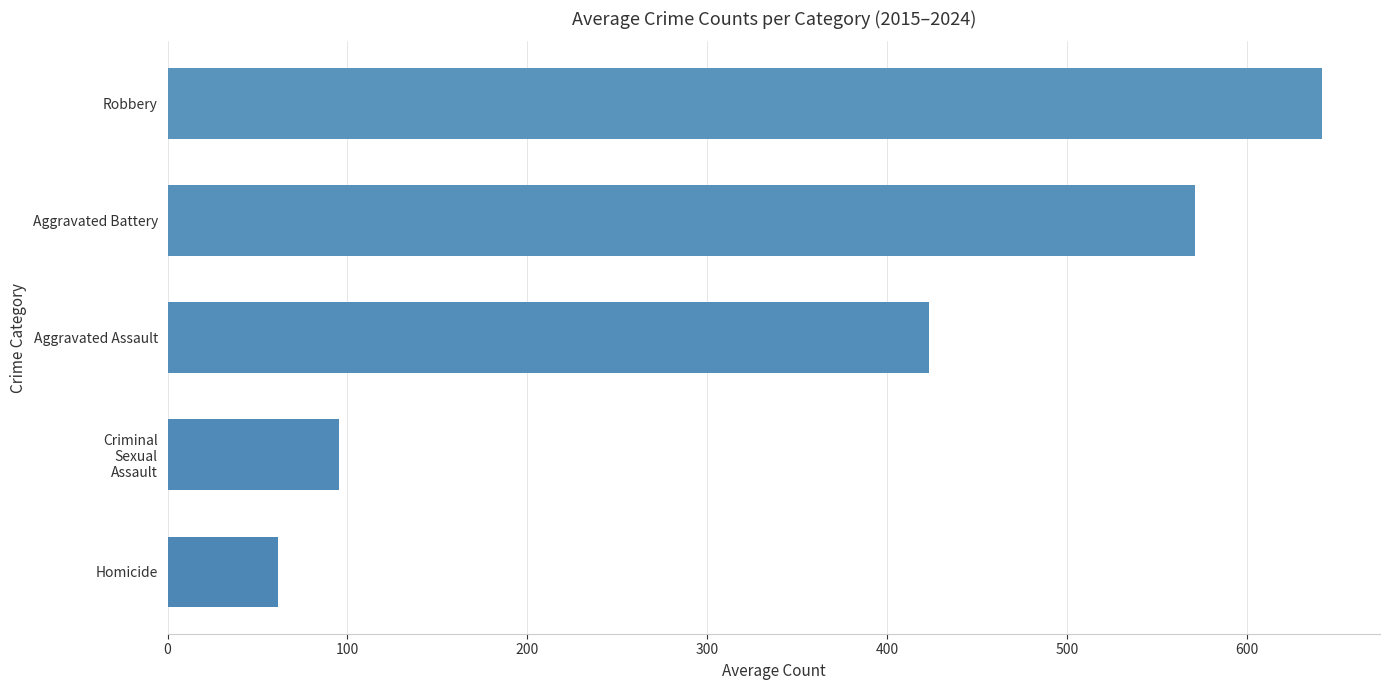

Is it true that the value at Robbery is 1082.3?

False